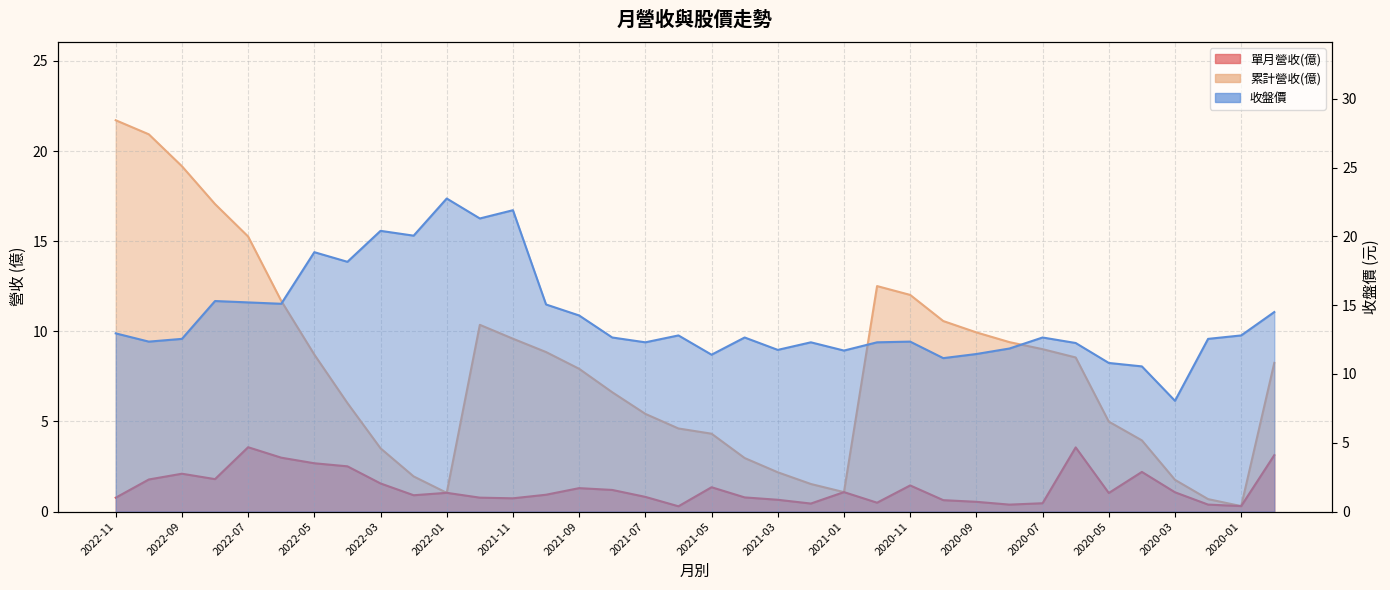

How many lines are shown in the chart?

3